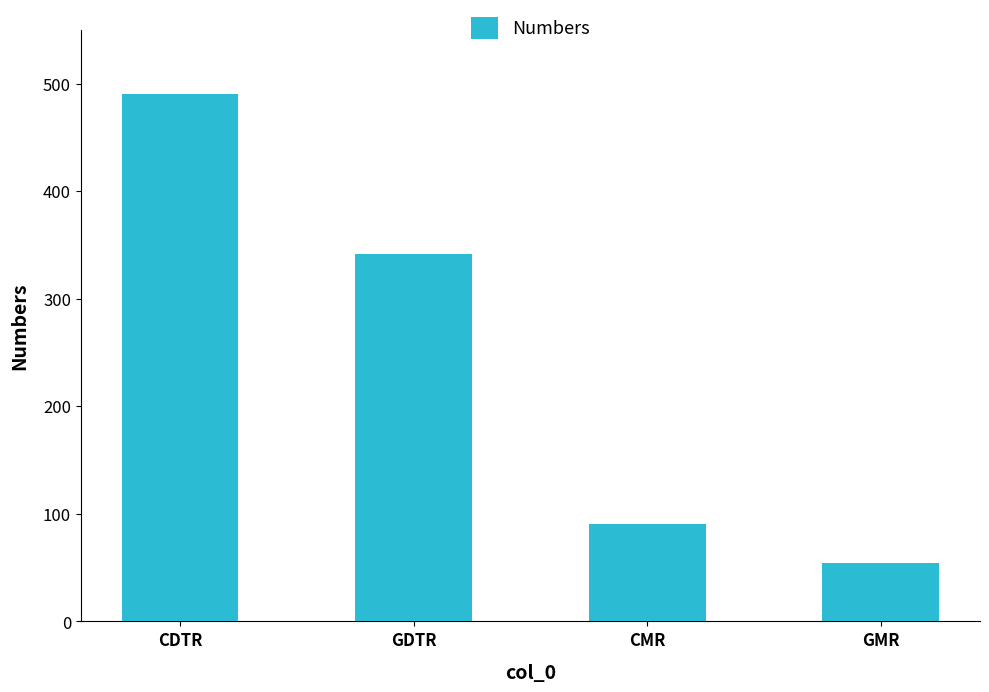

Where does the data first go above 342?

CDTR